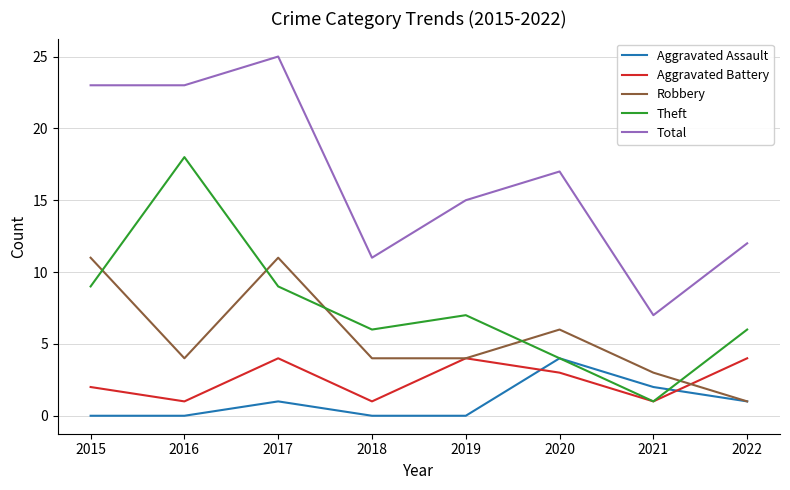

The value of Total at 2017 is 44. True or false?

False